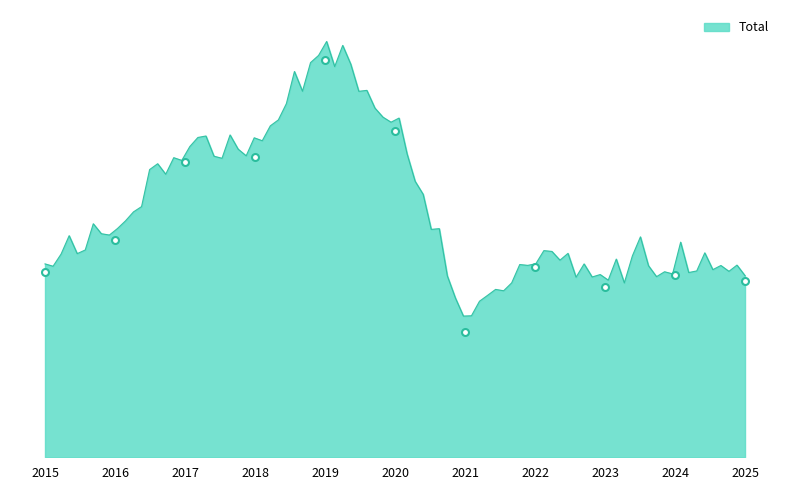

Reading left to right, list all the values displayed in this chart.

2015=331	2016=388	2017=528	2018=537	2019=710	2020=583	2021=224	2022=341	2023=305	2024=326	2025=315